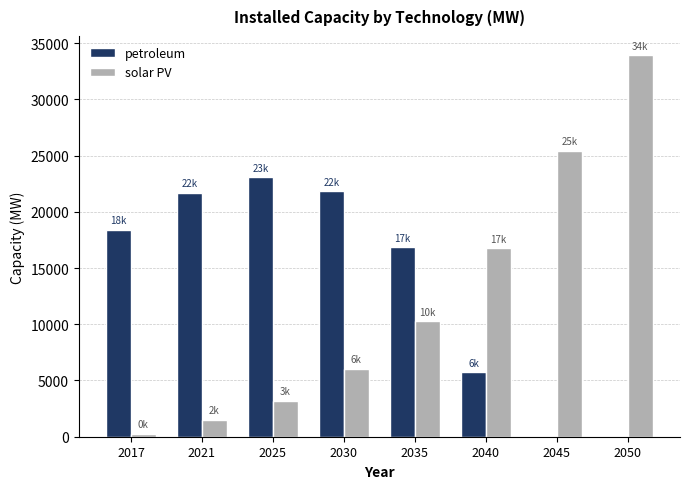

What is the total value across all series at 2045?

25445.0